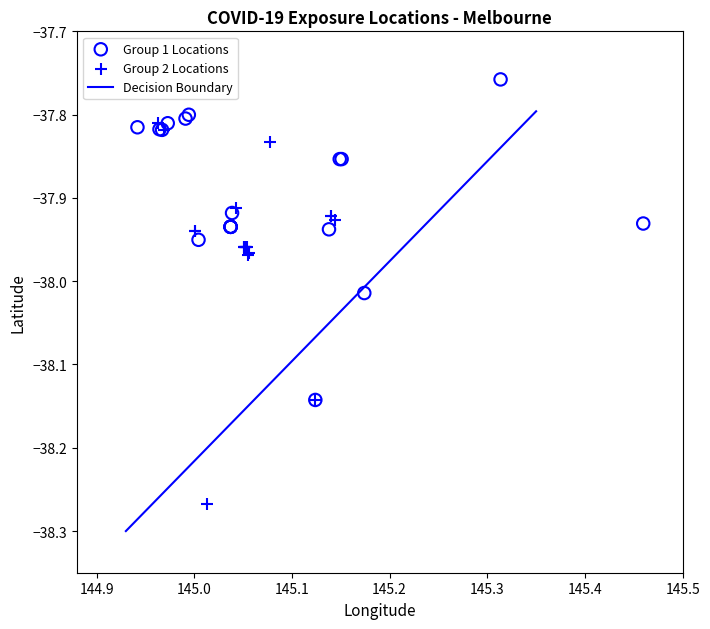

Which series contains the highest Y value?

Group 1 Locations